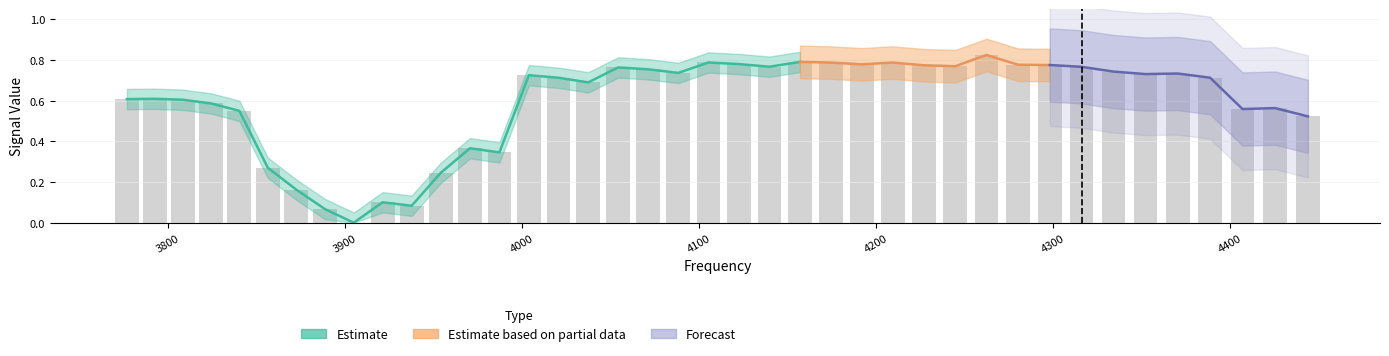

What is the average value?

0.6